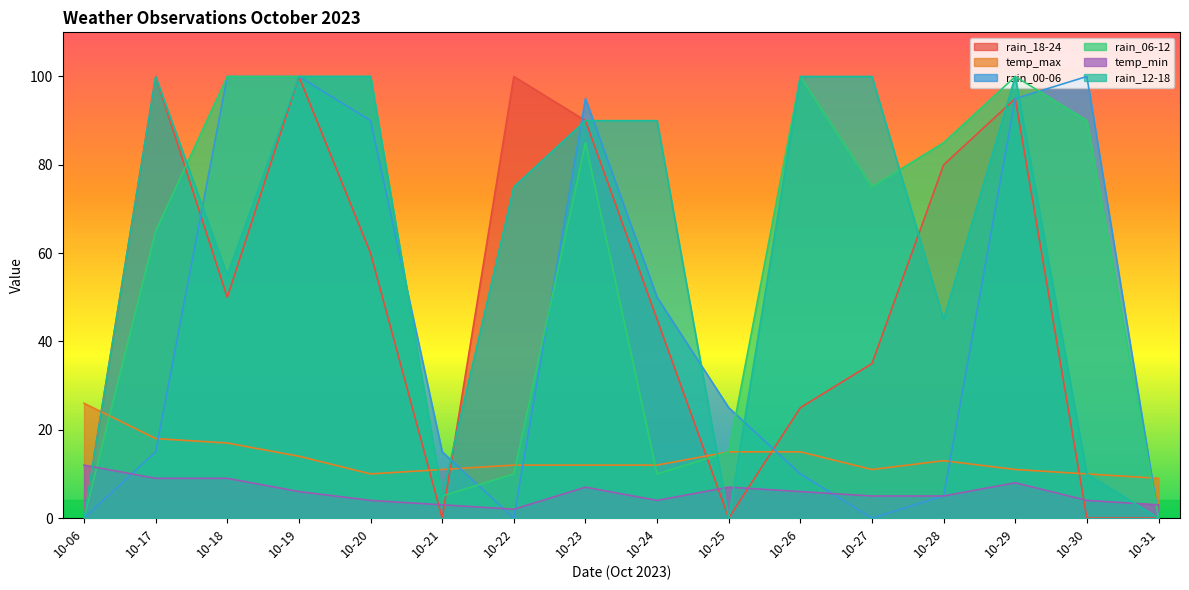

Reading left to right, extract all data points from this chart.

rain_18-24: 0	100	50	100	60	0	100	90	45	0	25	35	80	95	0	0
temp_max: 26	18	17	14	10	11	12	12	12	15	15	11	13	11	10	9
rain_00-06: 0	15	100	100	90	15	0	95	50	25	10	0	5	95	100	0
rain_06-12: 0	65	100	100	100	5	10	85	10	15	100	75	85	100	90	0
temp_min: 12	9	9	6	4	3	2	7	4	7	6	5	5	8	4	3
rain_12-18: 0	100	55	100	100	5	75	90	90	0	100	100	45	100	10	0